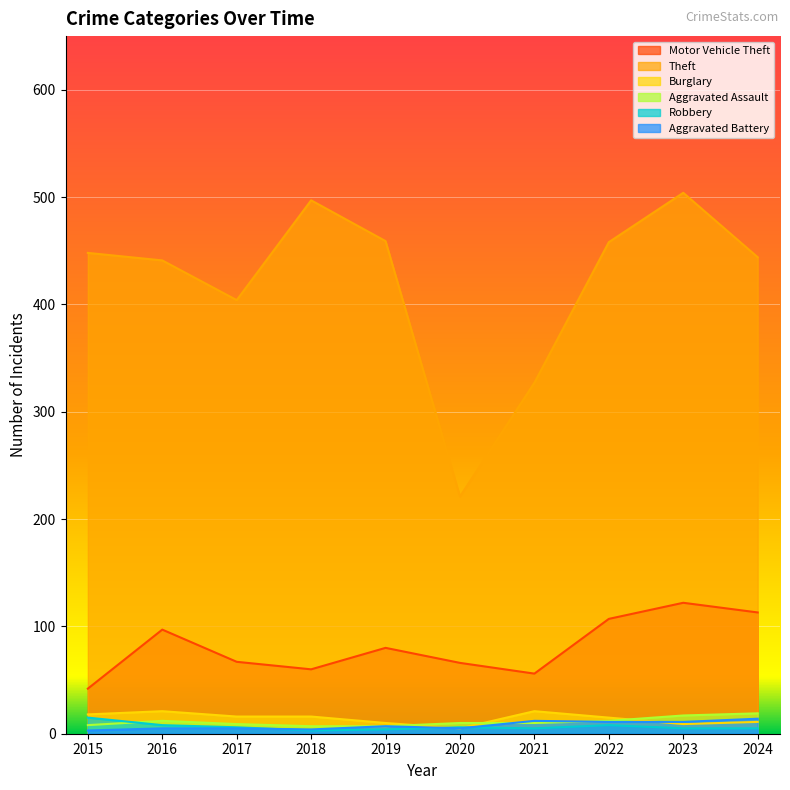

What is the total value across all series at 2015?

534